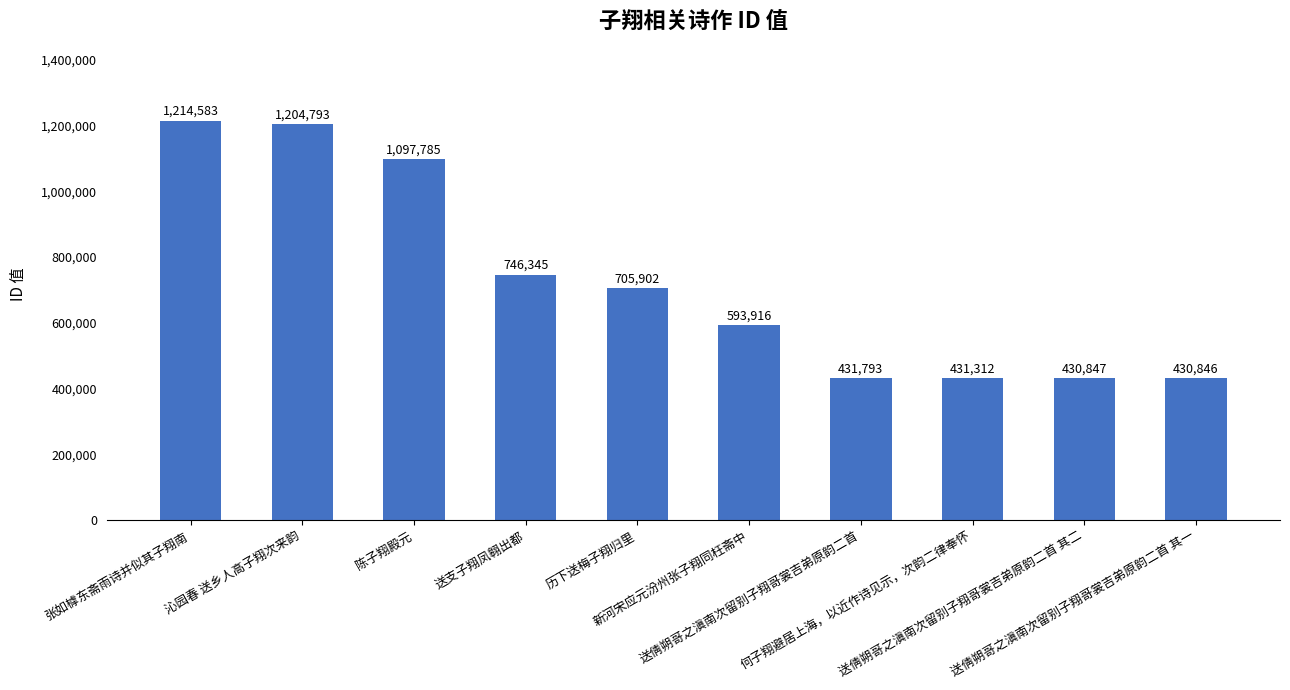

What is the difference between the maximum and minimum values?

783737